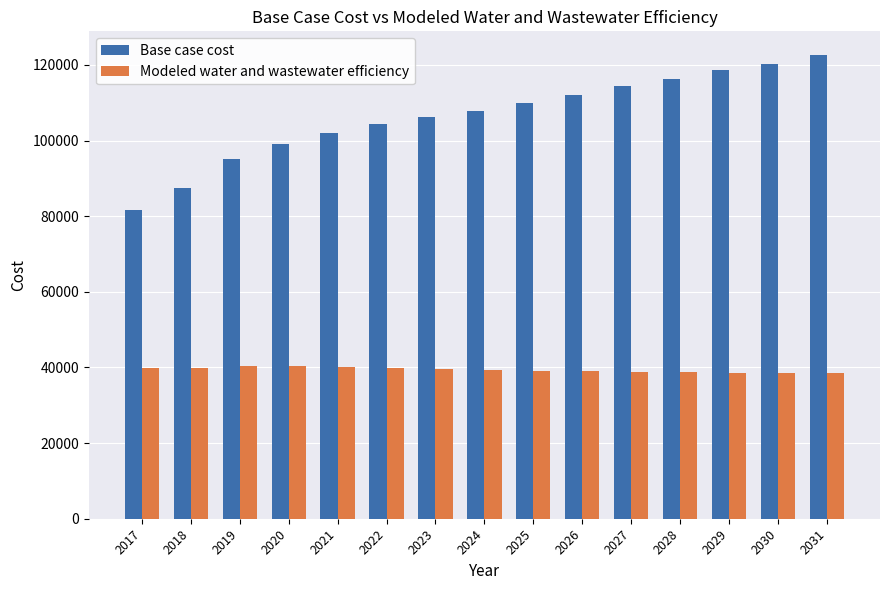

List the series in order of their peak value, highest first.

Base case cost, Modeled water and wastewater efficiency